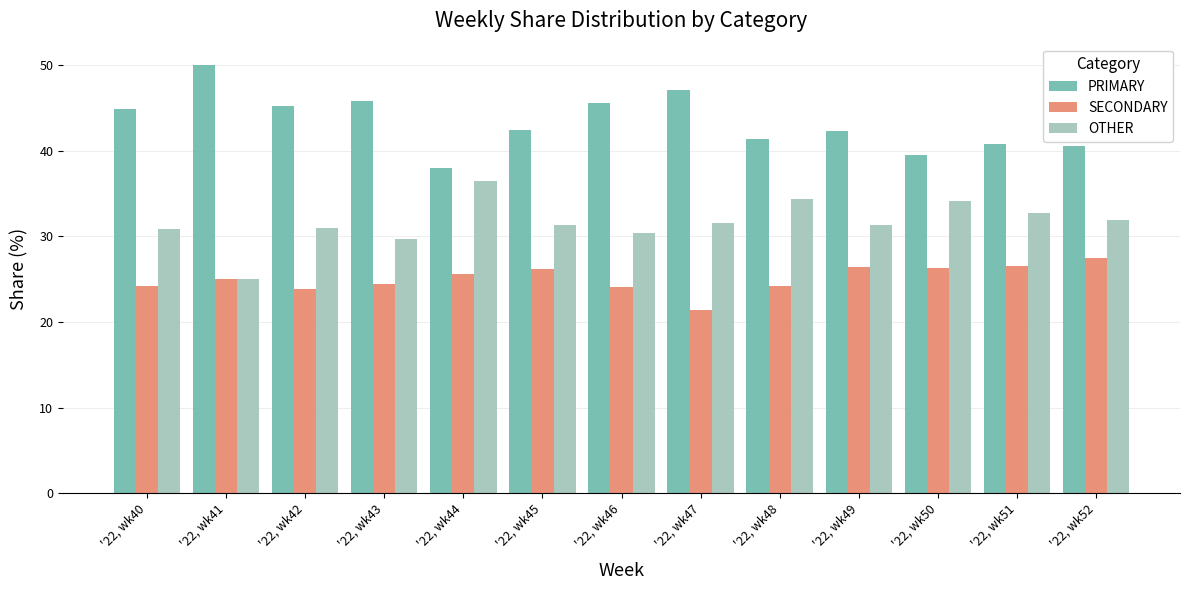

What is the difference between the highest and lowest values at '22, wk52?

13.0